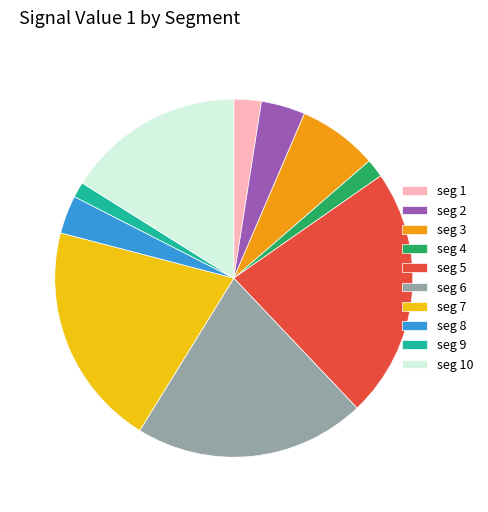

Which category has the biggest portion of the pie?

seg 5